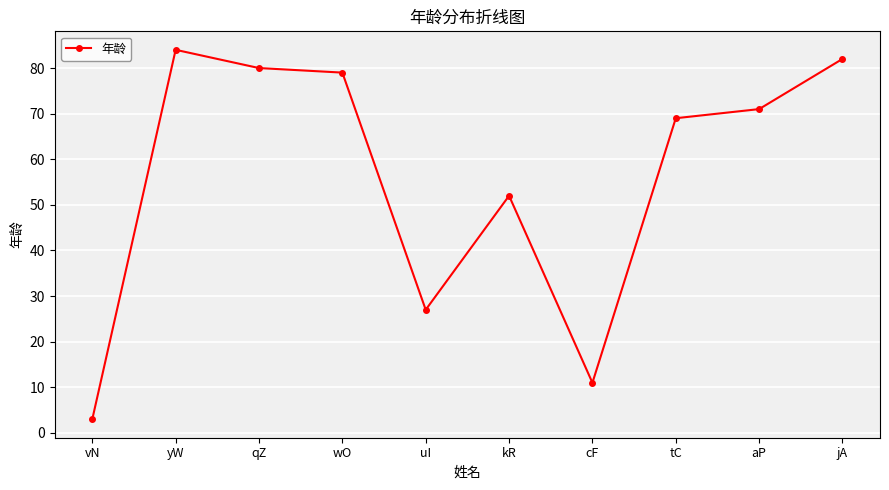

Reading left to right, transcribe all the data shown in this chart.

3	84	80	79	27	52	11	69	71	82